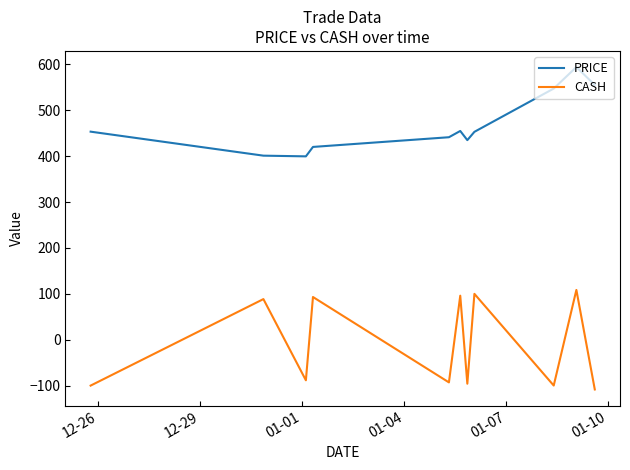

Does the chart display data point markers on the line(s)?

No